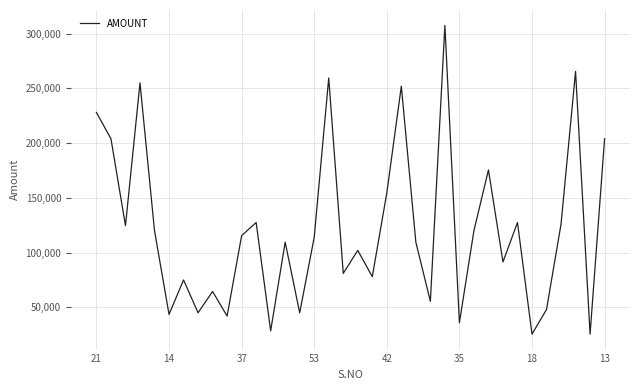

What is the maximum value shown in the chart?

307500